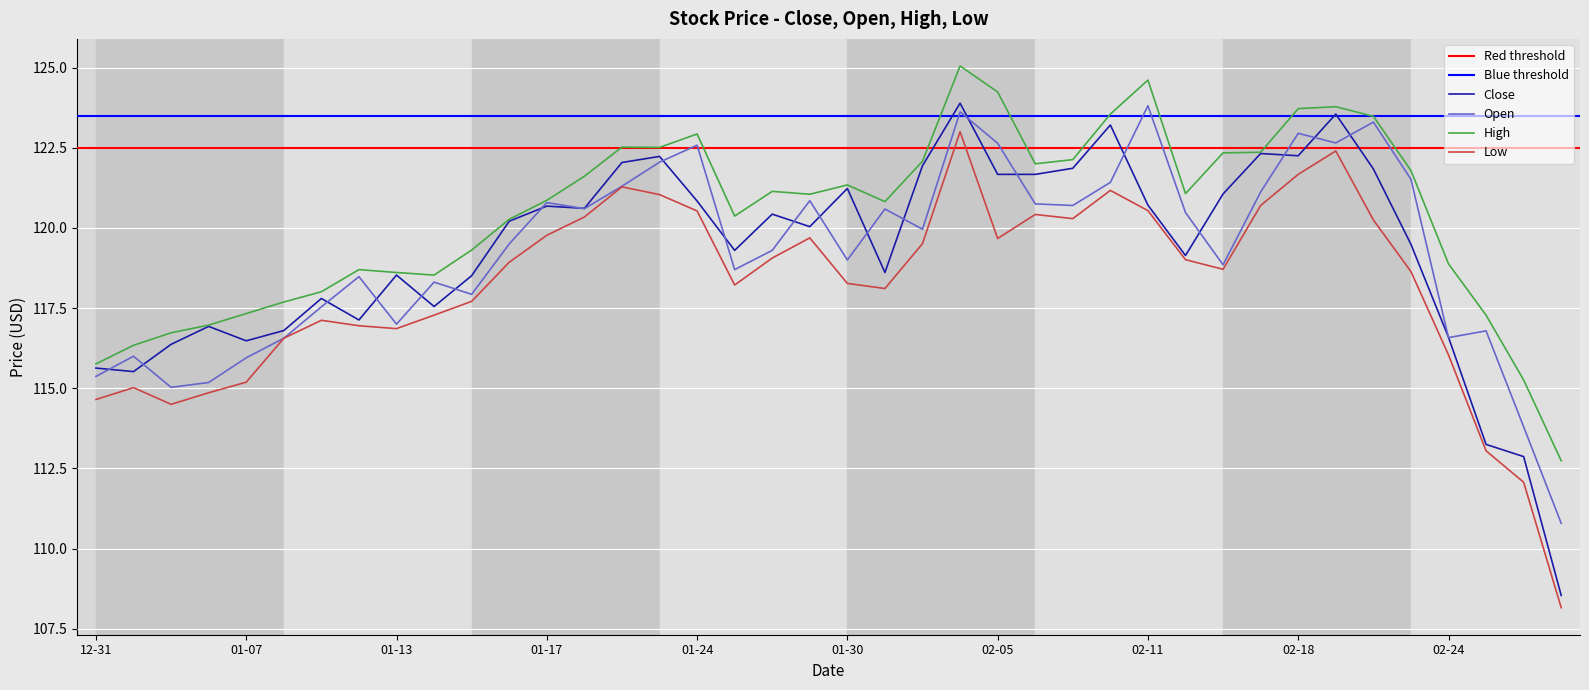

What is the total value across all series at 13?

483.2